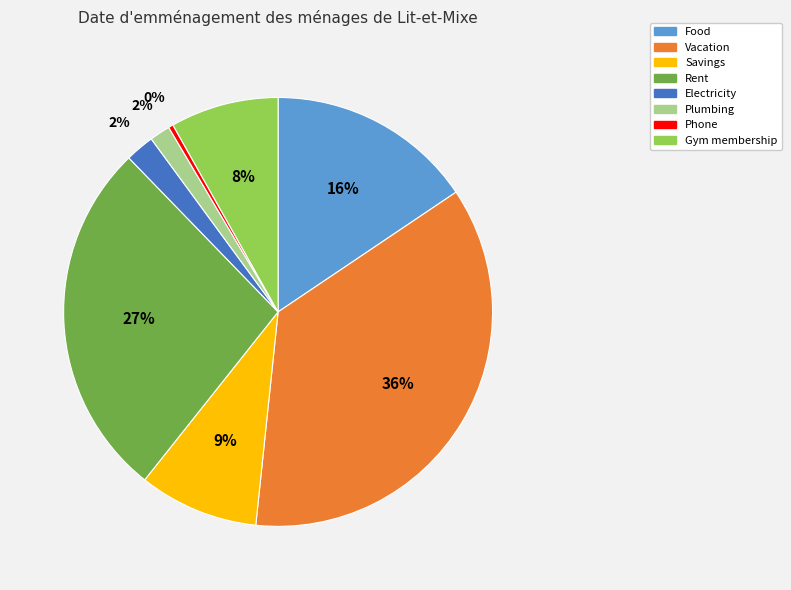

Is it true that Electricity is 2% of the pie?

True